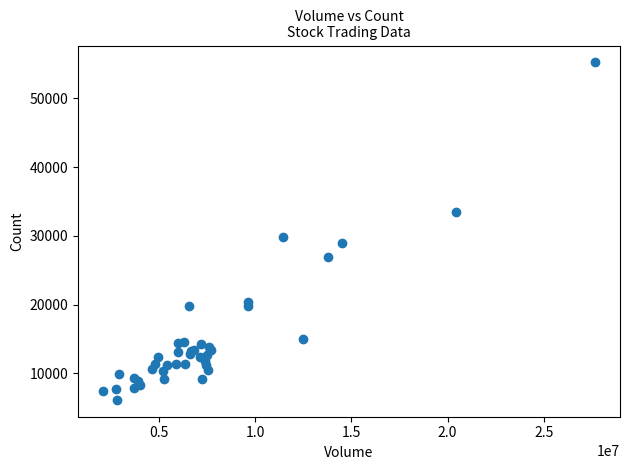

What Y value in the scatter plot is closest to 30673?

29807